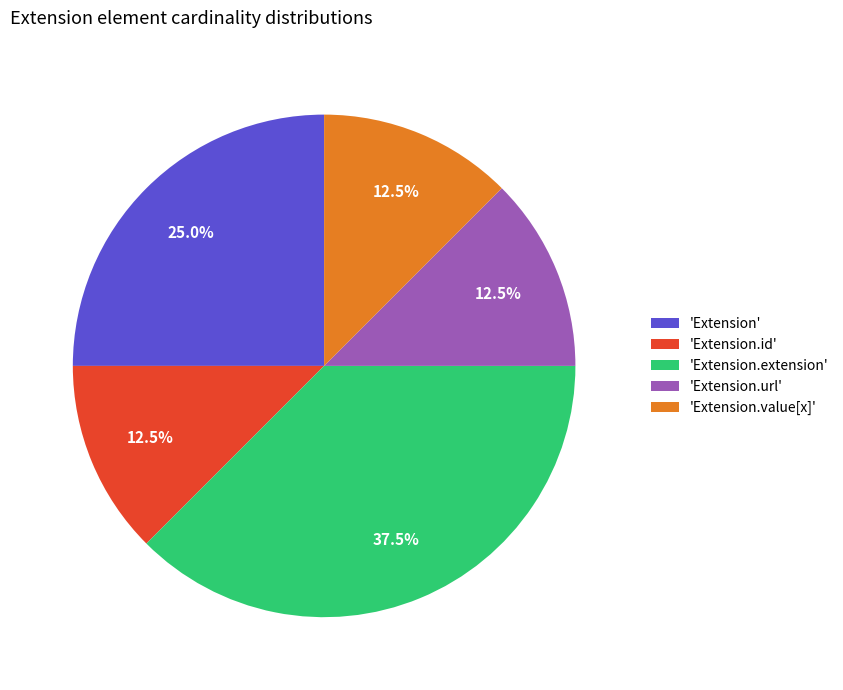

To the nearest percent, what is the difference between the largest and smallest slice percentages?

25%